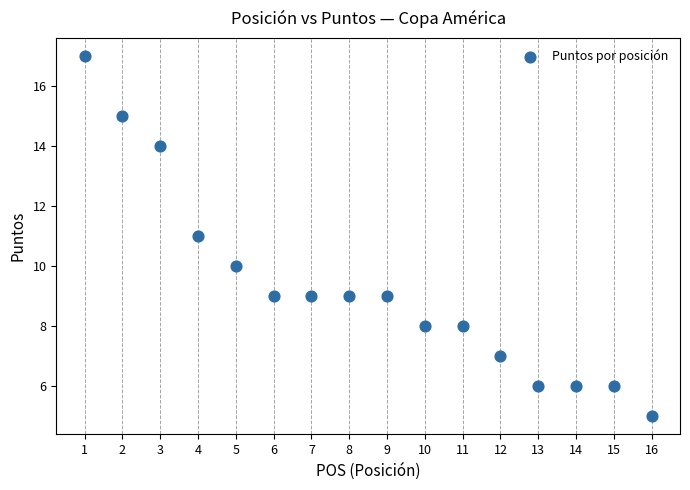

What is the range of X values (max minus min)?

15